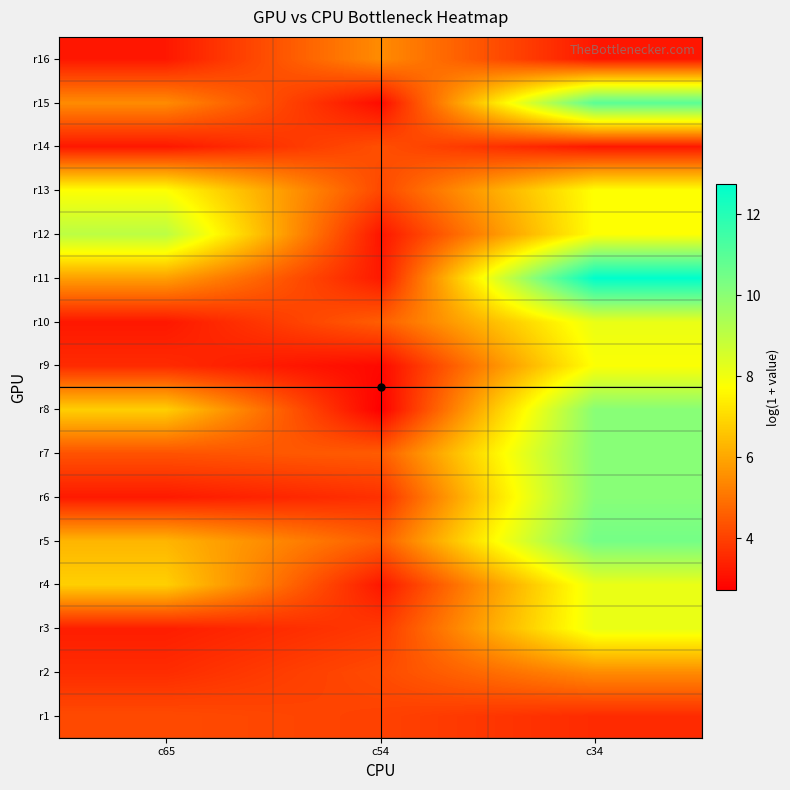

Reading right to left, extract all data points from this chart.

r1: c34=3.6	c54=4.0	c65=4.2
r2: c34=5.5	c54=4.2	c65=3.6
r3: c34=8.1	c54=3.8	c65=3.3
r4: c34=8.1	c54=3.2	c65=6.8
r5: c34=10.4	c54=4.6	c65=6.3
r6: c34=10.1	c54=3.7	c65=3.2
r7: c34=10.1	c54=4.5	c65=4.3
r8: c34=10.1	c54=2.7	c65=6.8
r9: c34=7.8	c54=2.9	c65=3.6
r10: c34=8.1	c54=4.6	c65=3.2
r11: c34=12.7	c54=3.2	c65=5.8
r12: c34=7.8	c54=3.1	c65=9.1
r13: c34=7.8	c54=4.1	c65=7.8
r14: c34=3.2	c54=4.3	c65=3.2
r15: c34=10.9	c54=2.9	c65=5.5
r16: c34=3.2	c54=5.5	c65=3.2